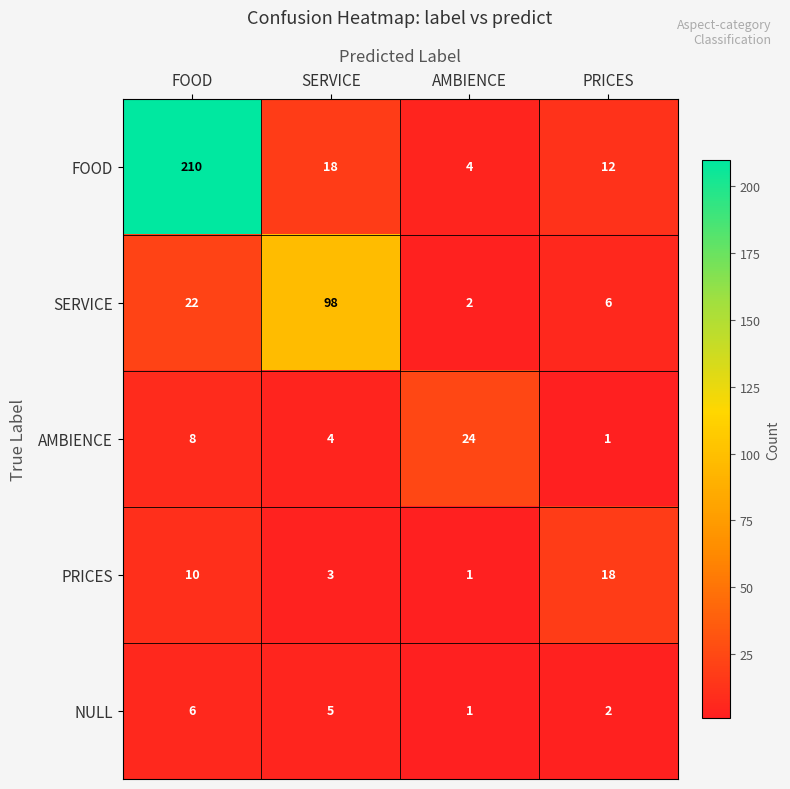

Where does the FOOD series first go above 18?

FOOD